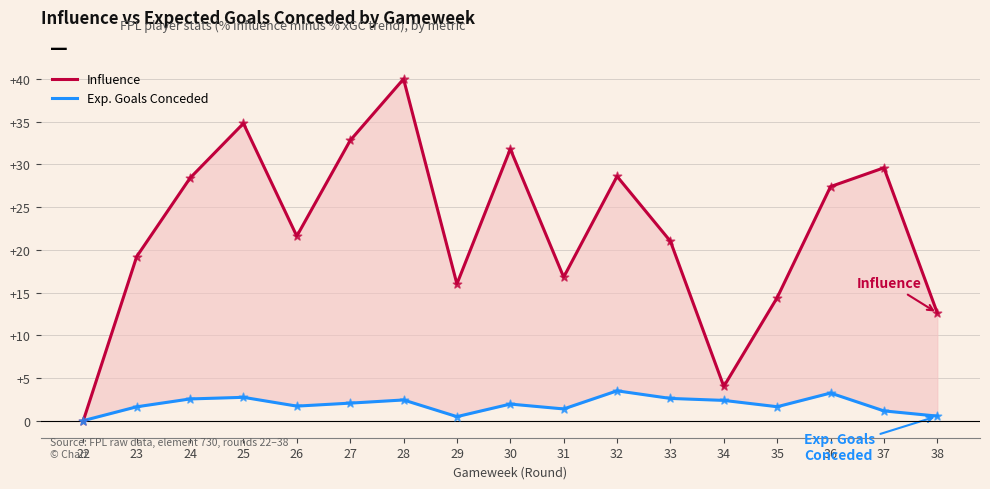

Which series has the largest total across all categories?

Influence